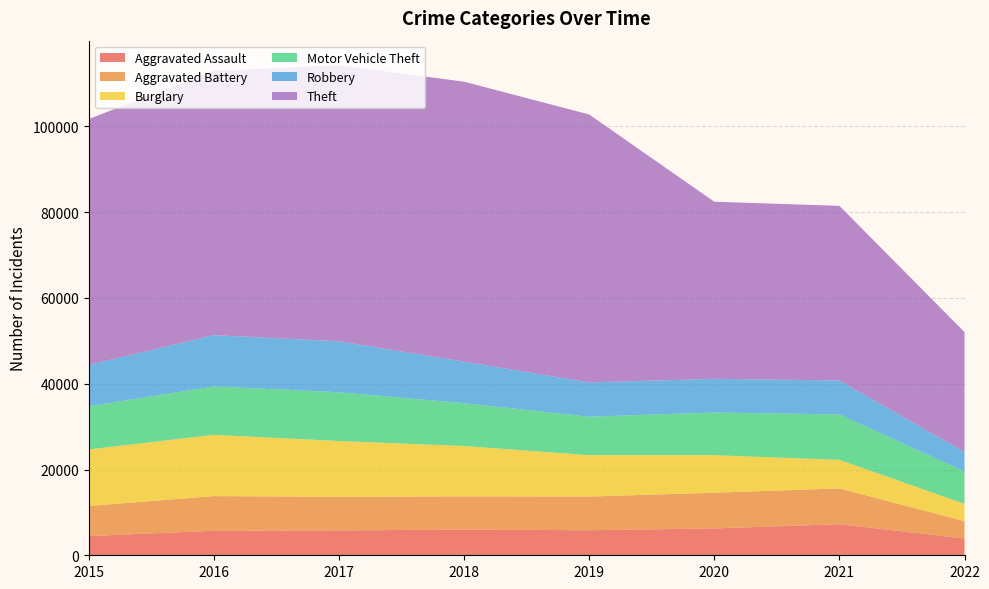

Reading left to right, what are all the values shown in this chart?

Aggravated Assault: 2015=4480	2016=5712	2017=5793	2018=6001	2019=5840	2020=6263	2021=7243	2022=3909
Aggravated Battery: 2015=7018	2016=8085	2017=7845	2018=7735	2019=7857	2020=8320	2021=8347	2022=4052
Burglary: 2015=13184	2016=14289	2017=13001	2018=11746	2019=9639	2020=8754	2021=6655	2022=4031
Motor Vehicle Theft: 2015=10068	2016=11286	2017=11380	2018=9983	2019=8978	2020=9953	2021=10592	2022=7567
Robbery: 2015=9638	2016=11960	2017=11880	2018=9679	2019=7994	2020=7855	2021=7919	2022=4513
Theft: 2015=57347	2016=61618	2017=64380	2018=65281	2019=62476	2020=41292	2021=40724	2022=27970